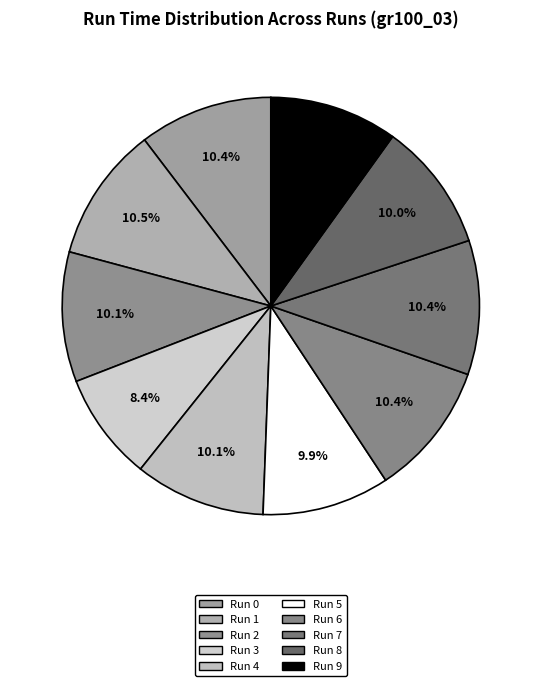

The Run 5 slice represents 10% of the pie. True or false?

True